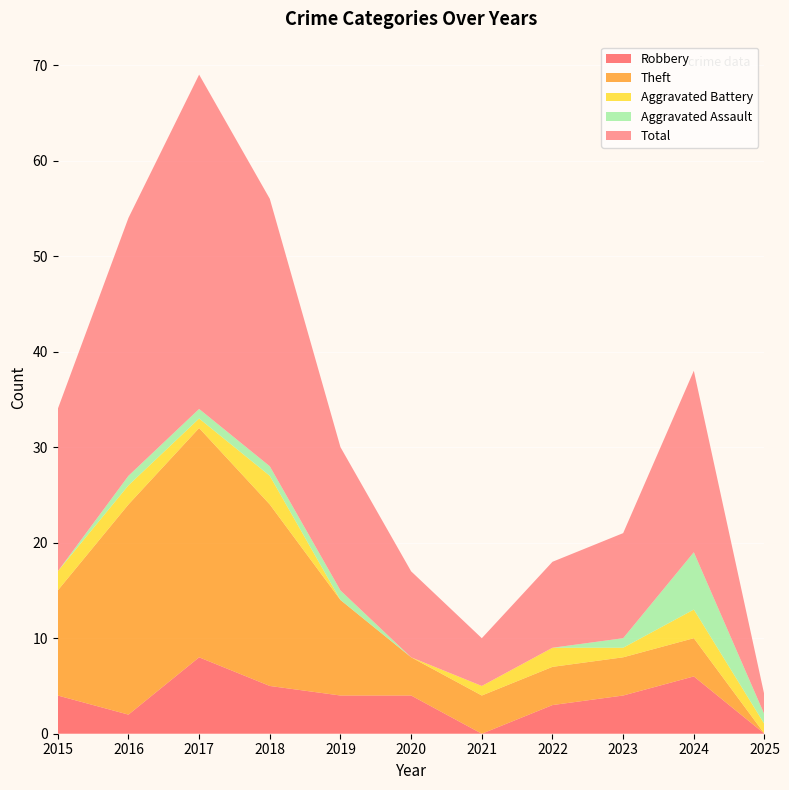

Reading right to left, transcribe all the data shown in this chart.

Robbery: 2025=0	2024=6	2023=4	2022=3	2021=0	2020=4	2019=4	2018=5	2017=8	2016=2	2015=4
Theft: 2025=0	2024=4	2023=4	2022=4	2021=4	2020=4	2019=10	2018=19	2017=24	2016=22	2015=11
Aggravated Battery: 2025=1	2024=3	2023=1	2022=2	2021=1	2020=0	2019=0	2018=3	2017=1	2016=2	2015=2
Aggravated Assault: 2025=1	2024=6	2023=1	2022=0	2021=0	2020=0	2019=1	2018=1	2017=1	2016=1	2015=0
Total: 2025=2	2024=19	2023=11	2022=9	2021=5	2020=9	2019=15	2018=28	2017=35	2016=27	2015=17